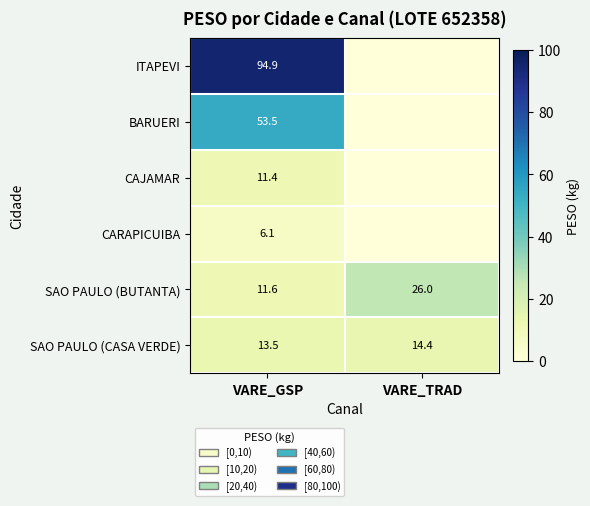

How many values in the SAO PAULO (CASA VERDE) series are below 14?

1